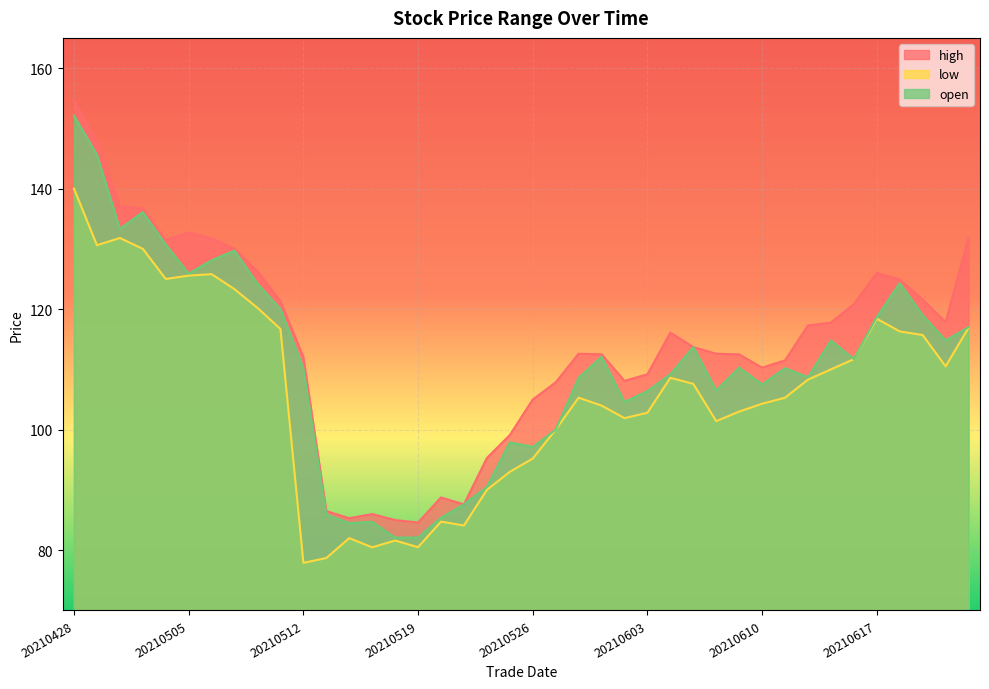

True or false: high and low intersect in this chart.

False